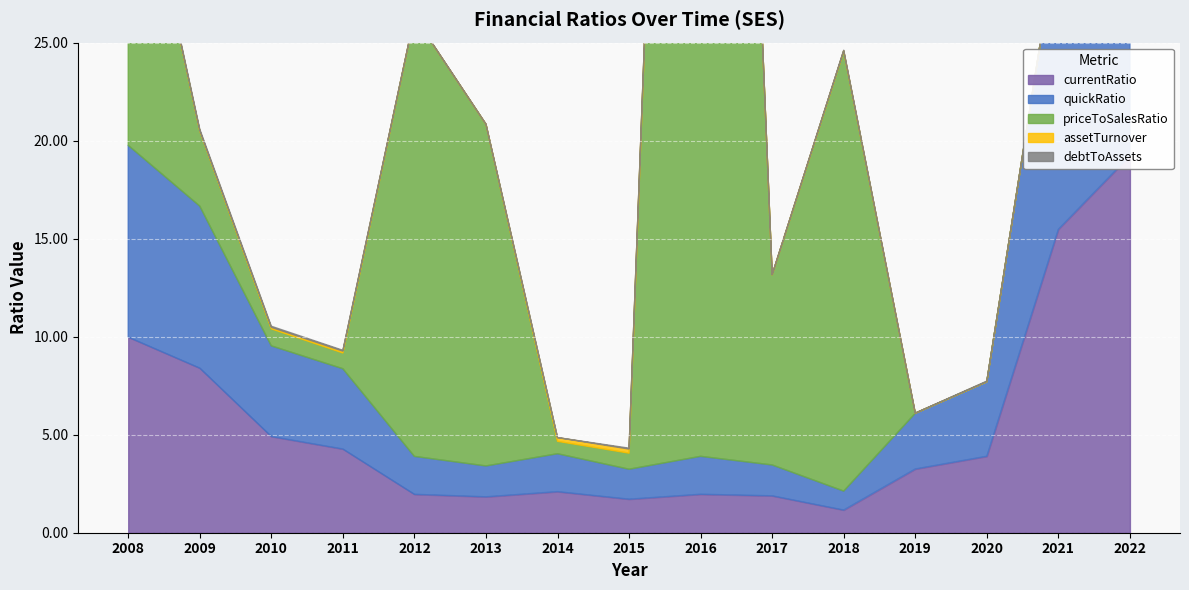

What is the spread (max minus min) of values at 2019?

3.2